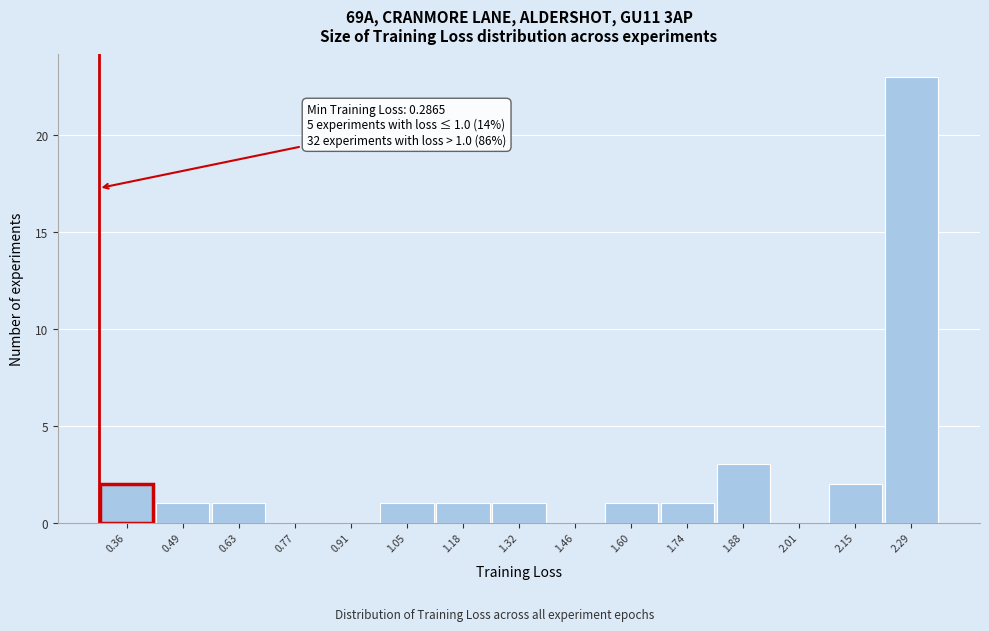

Which range on the x-axis has the tallest bar?

2.22 to 2.36